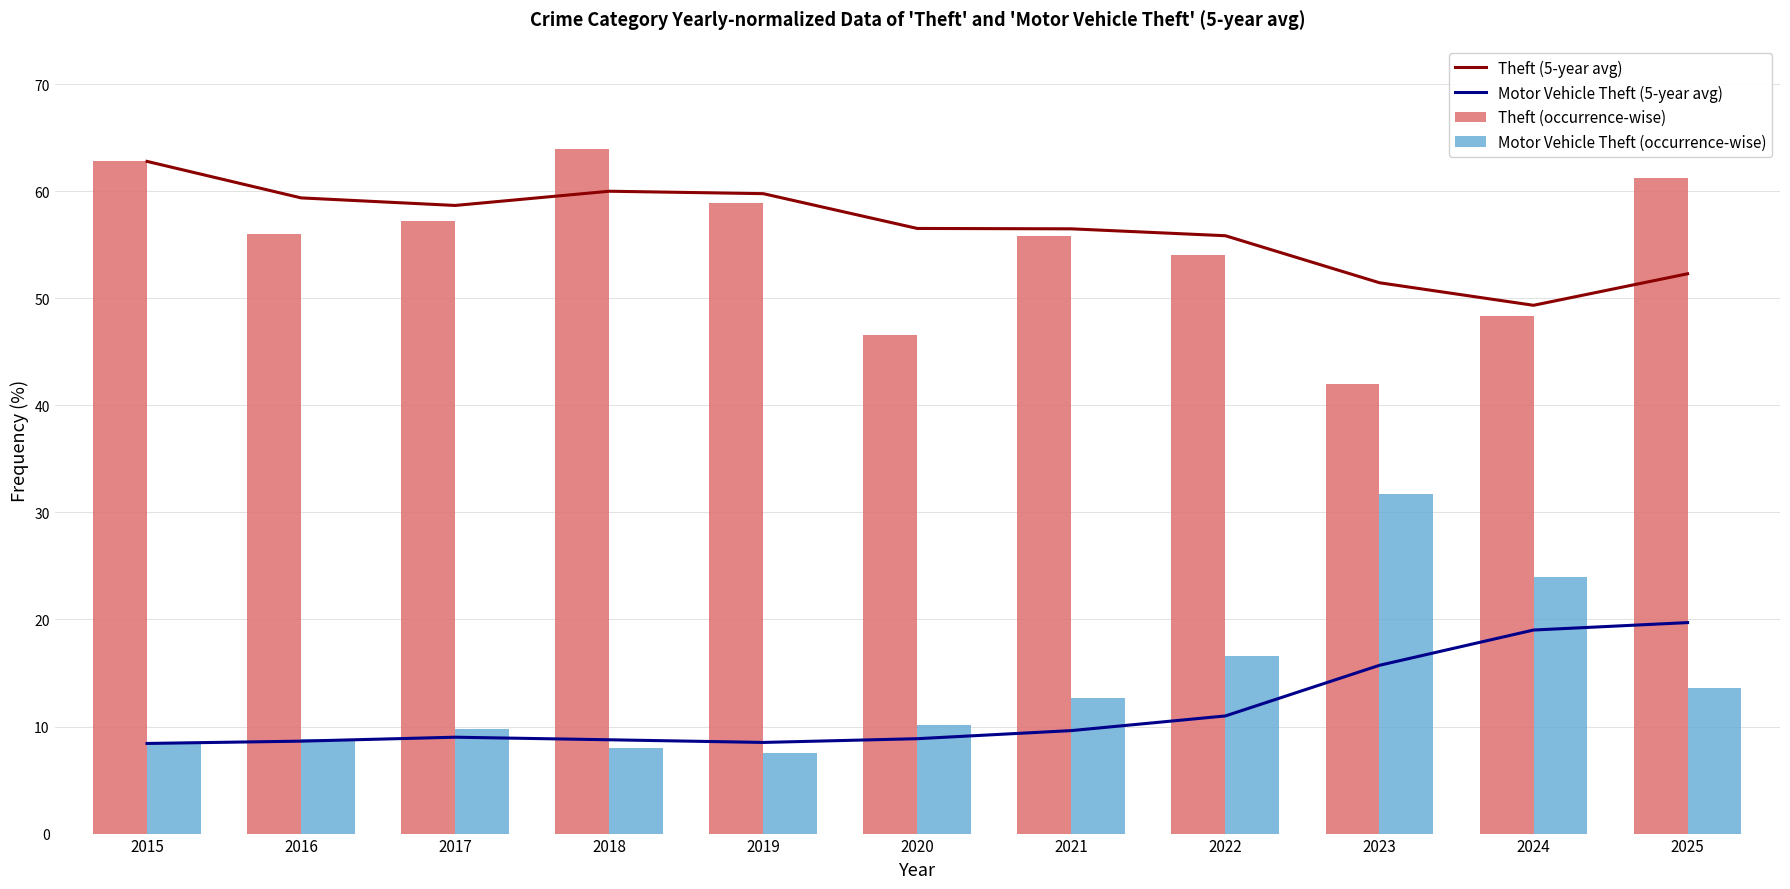

What is the sum of the Theft (occurrence-wise) values at 2021 and 2018?

119.8